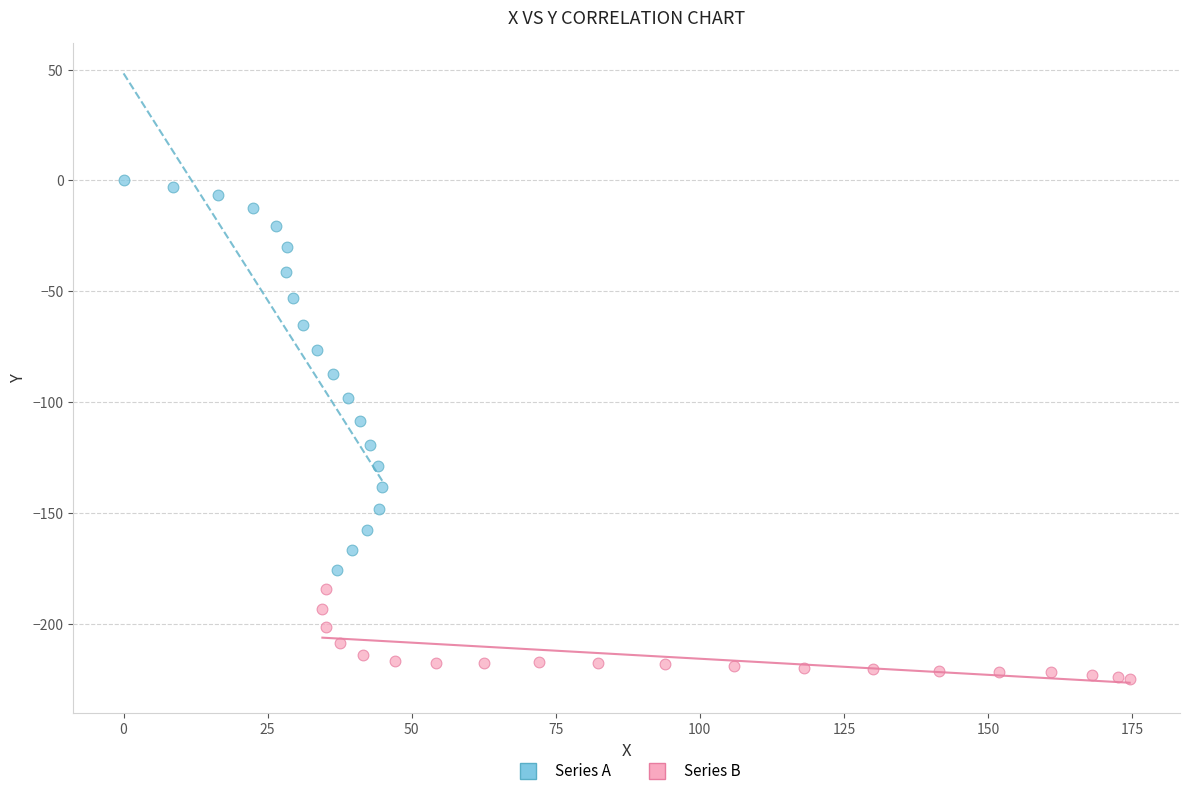

Which series reaches the minimum Y coordinate?

Series B